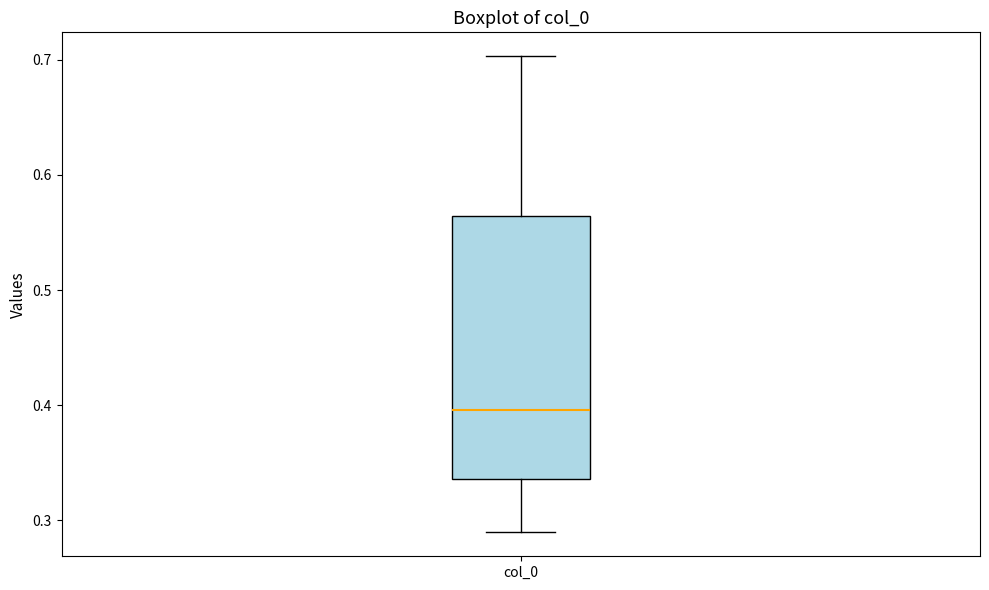

Transcribe this box plot: give where the median line is, the range the box spans, and where the two whiskers end, as read against the y-axis. The values are not printed on the chart, so give them approximately, as read against the axis.

median 0.40, box 0.34 to 0.56, whiskers 0.29 to 0.70